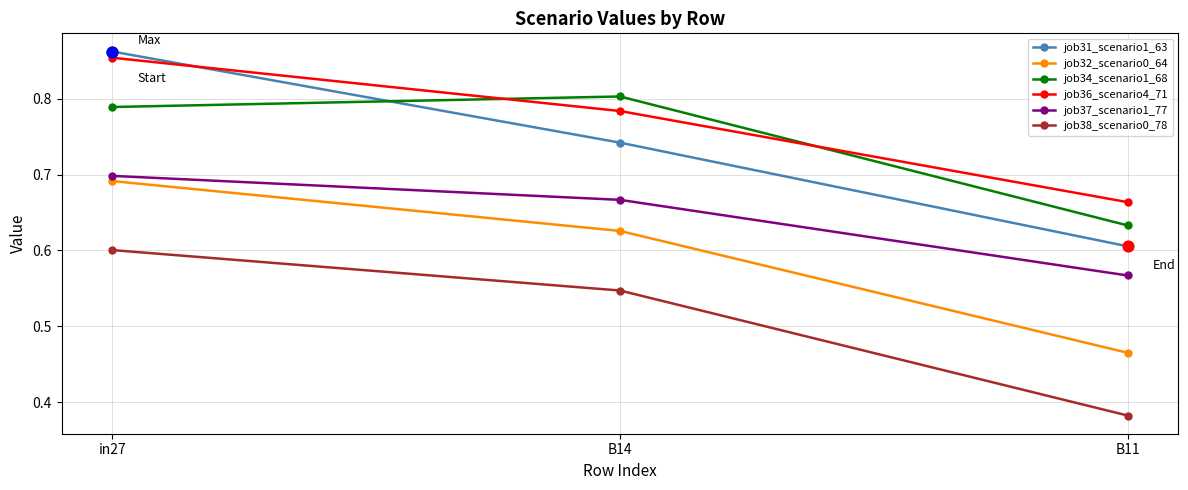

Which series has the largest total across all categories?

job36_scenario4_71